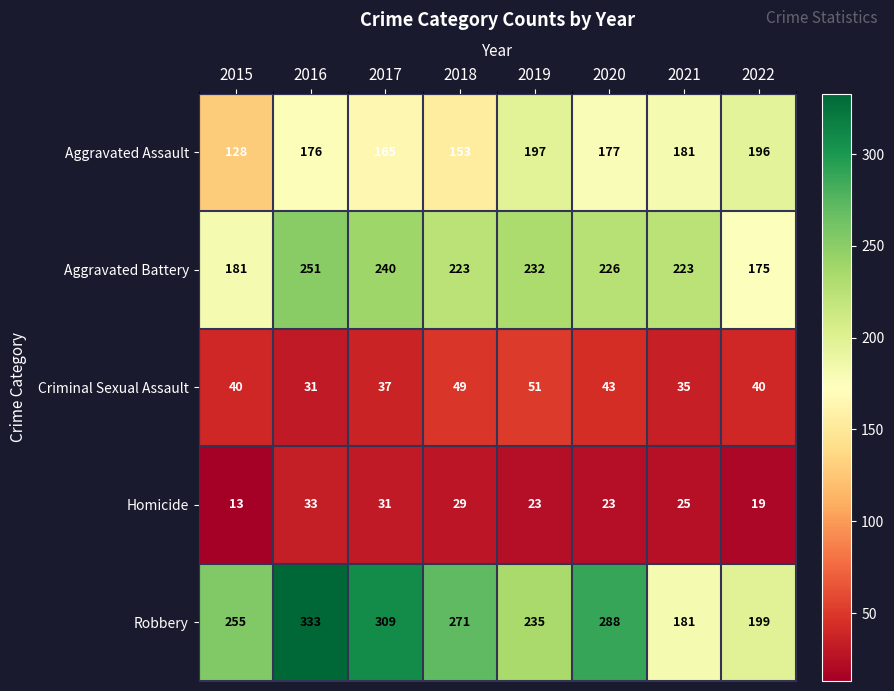

What is the minimum value for Homicide?

13